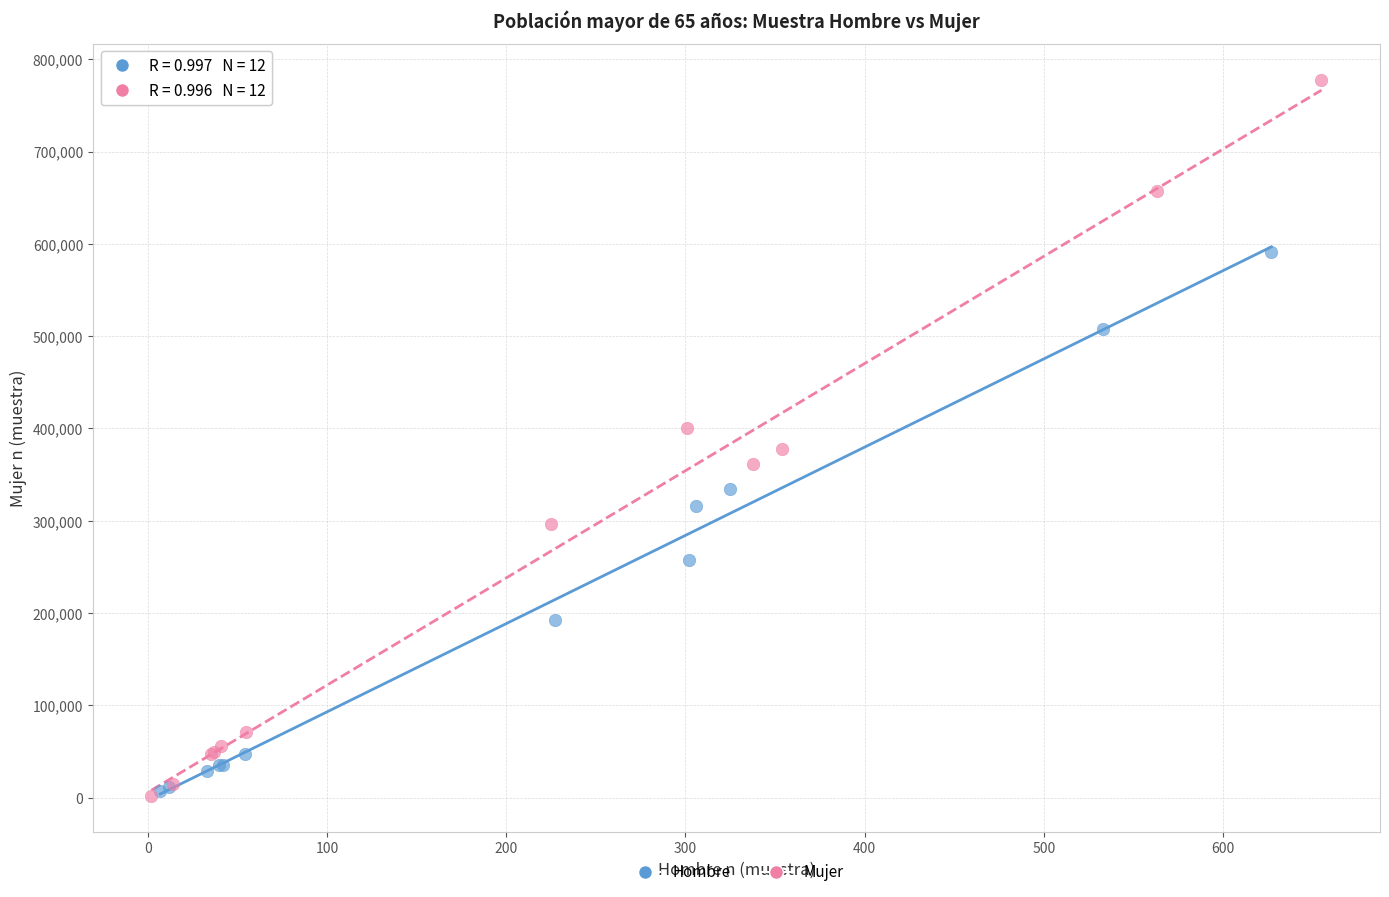

Which series reaches the maximum Y coordinate?

Mujer